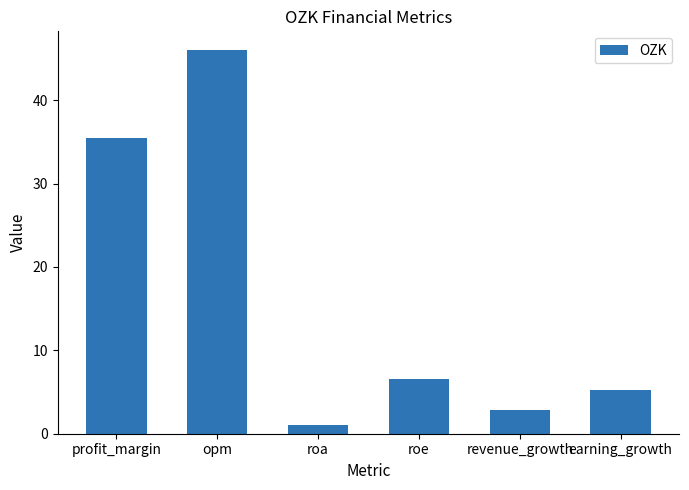

Read the value at profit_margin.

35.5